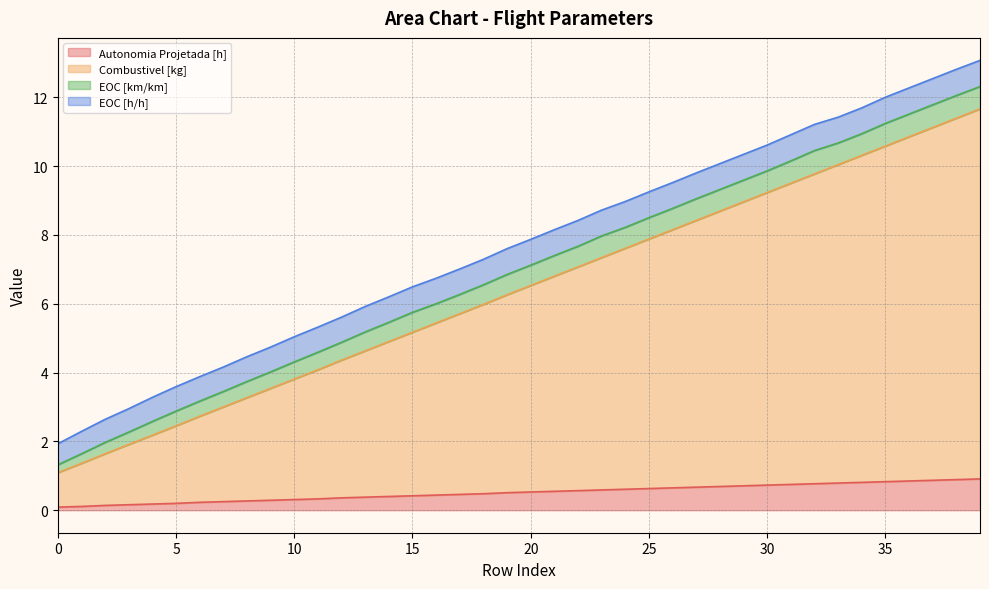

Is it true that Combustivel [kg] equals 9.8 at 22?

False